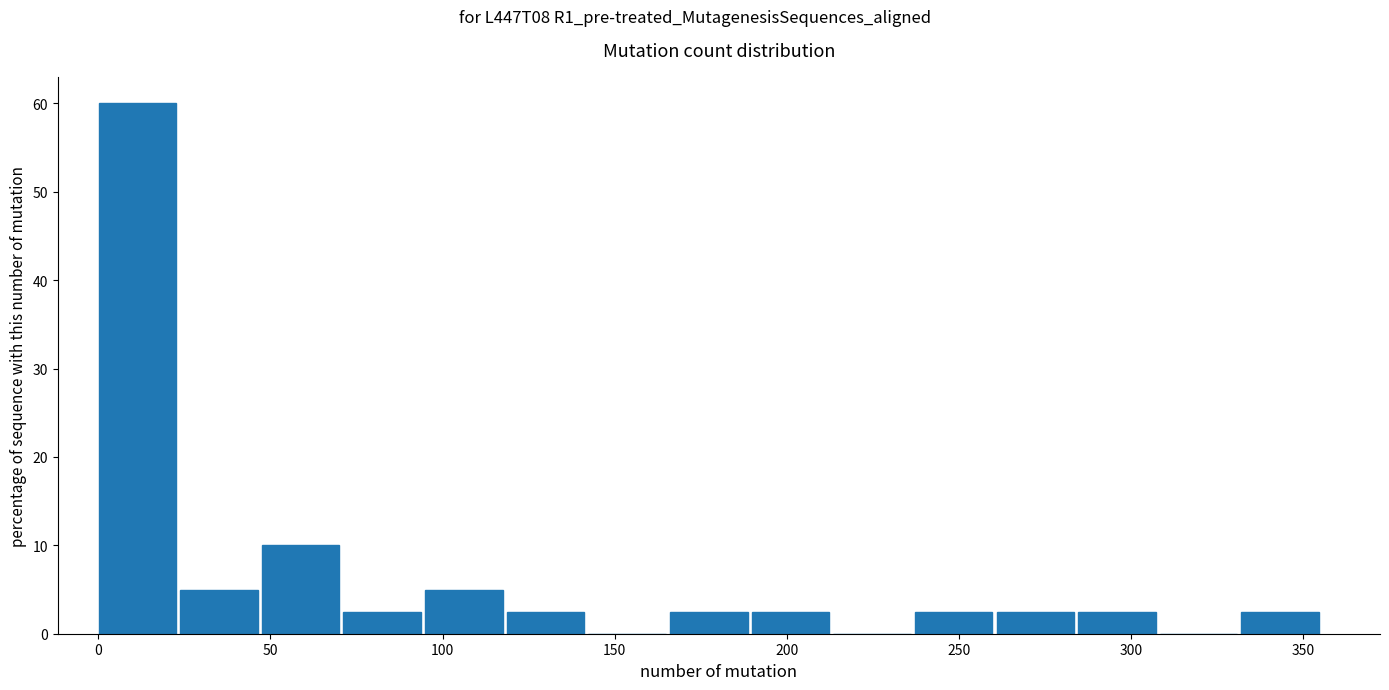

What is the height of the bar covering 120 to 140 on the x-axis? Neither the bar edges nor the heights are printed on the chart, so give them approximately, as read against the axes.

3